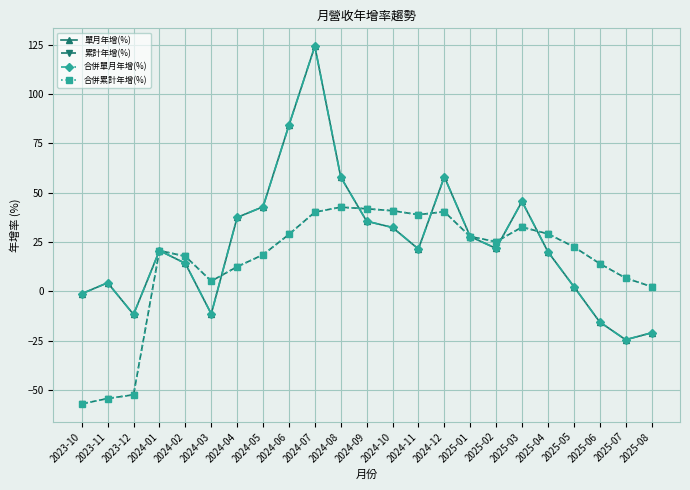

Reading right to left, transcribe all the data shown in this chart.

單月年增(%): 2025-08=-21.0	2025-07=-24.5	2025-06=-15.5	2025-05=2.5	2025-04=20.1	2025-03=45.6	2025-02=21.8	2025-01=27.8	2024-12=58.1	2024-11=21.5	2024-10=32.4	2024-09=35.6	2024-08=58.0	2024-07=124.3	2024-06=84.2	2024-05=42.9	2024-04=37.5	2024-03=-11.4	2024-02=14.2	2024-01=20.7	2023-12=-11.7	2023-11=4.4	2023-10=-1.2
累計年增(%): 2025-08=2.4	2025-07=6.8	2025-06=14.1	2025-05=22.6	2025-04=29.2	2025-03=32.6	2025-02=25.2	2025-01=27.8	2024-12=40.4	2024-11=38.9	2024-10=40.9	2024-09=41.9	2024-08=42.7	2024-07=40.2	2024-06=28.9	2024-05=18.6	2024-04=12.5	2024-03=5.2	2024-02=17.8	2024-01=20.7	2023-12=-52.4	2023-11=-54.3	2023-10=-57.0
合併單月年增(%): 2025-08=-21.0	2025-07=-24.5	2025-06=-15.5	2025-05=2.5	2025-04=20.1	2025-03=45.6	2025-02=21.8	2025-01=27.8	2024-12=58.1	2024-11=21.5	2024-10=32.4	2024-09=35.6	2024-08=58.0	2024-07=124.3	2024-06=84.2	2024-05=42.9	2024-04=37.5	2024-03=-11.4	2024-02=14.2	2024-01=20.7	2023-12=-11.7	2023-11=4.4	2023-10=-1.2
合併累計年增(%): 2025-08=2.4	2025-07=6.8	2025-06=14.1	2025-05=22.6	2025-04=29.2	2025-03=32.6	2025-02=25.2	2025-01=27.8	2024-12=40.4	2024-11=38.9	2024-10=40.9	2024-09=41.9	2024-08=42.7	2024-07=40.2	2024-06=28.9	2024-05=18.6	2024-04=12.5	2024-03=5.2	2024-02=17.8	2024-01=20.7	2023-12=-52.4	2023-11=-54.3	2023-10=-57.0